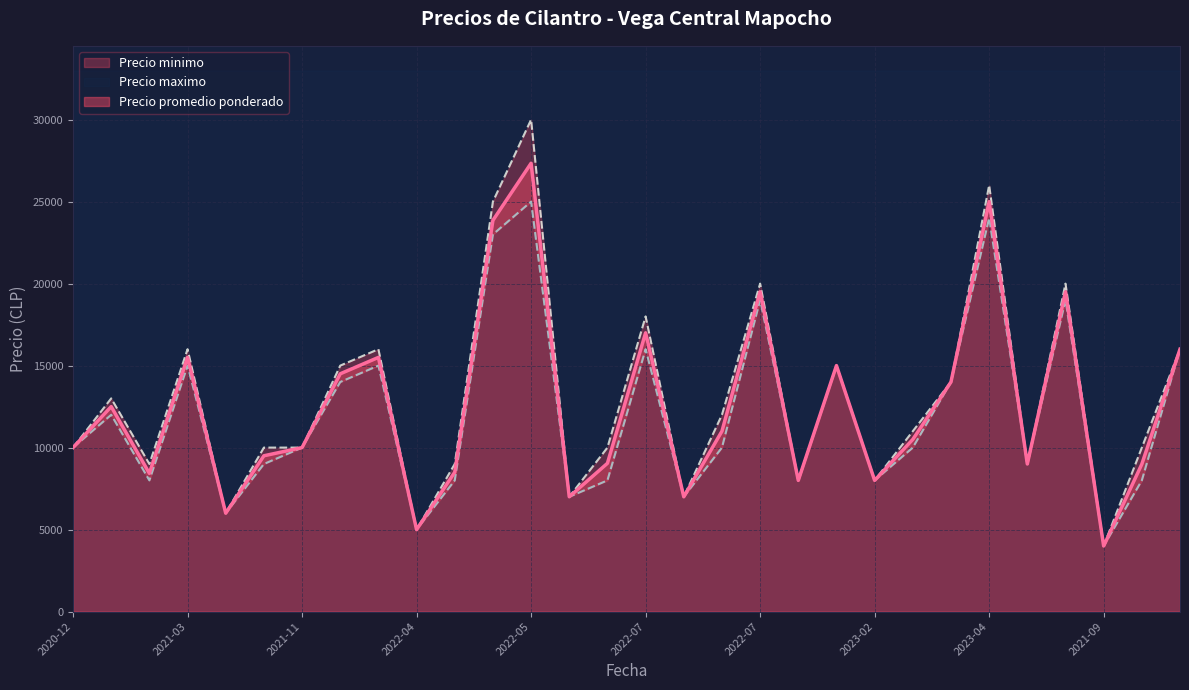

What is the difference between the maximum and second lowest values in the Precio promedio ponderado series?

22340